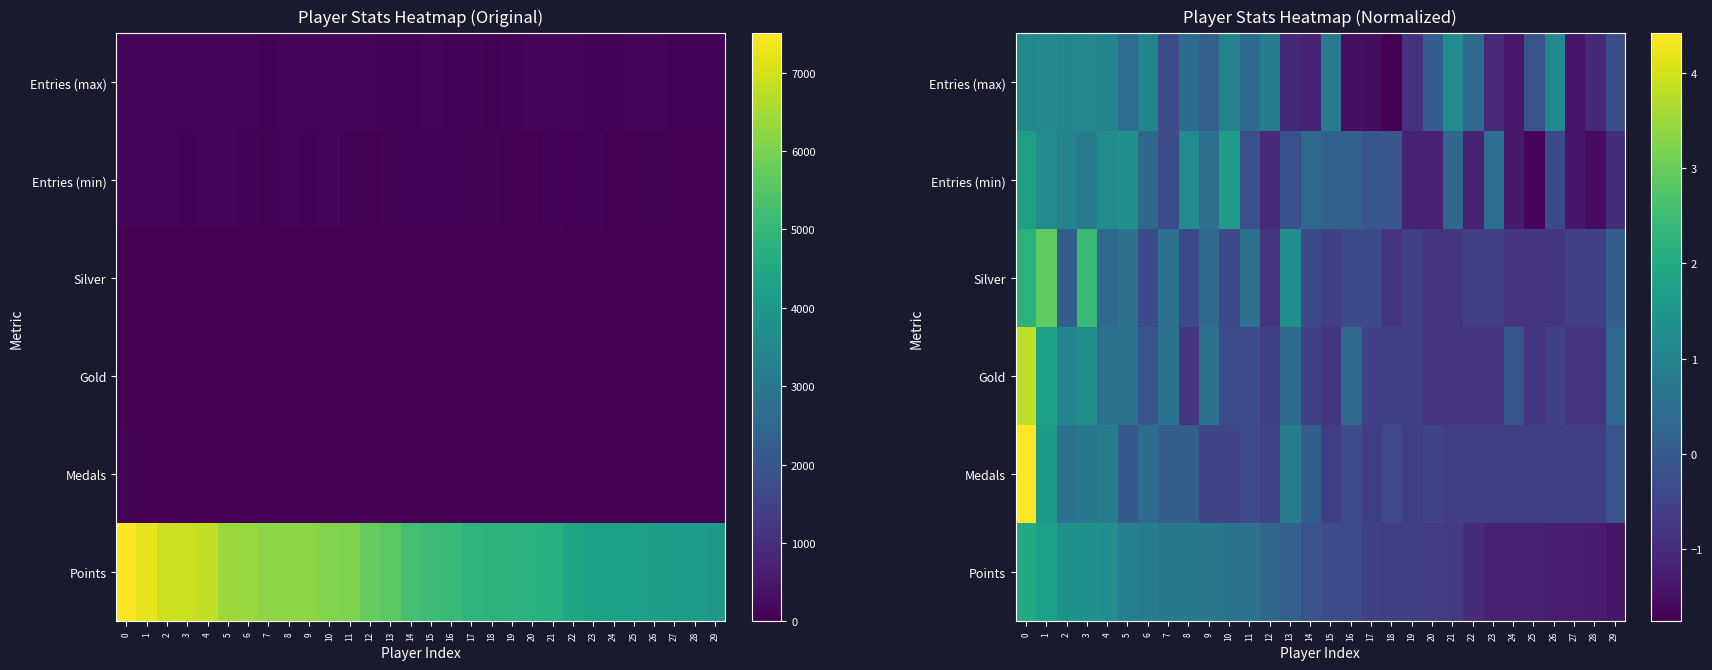

At how many categories does at least one series exceed 1?

12